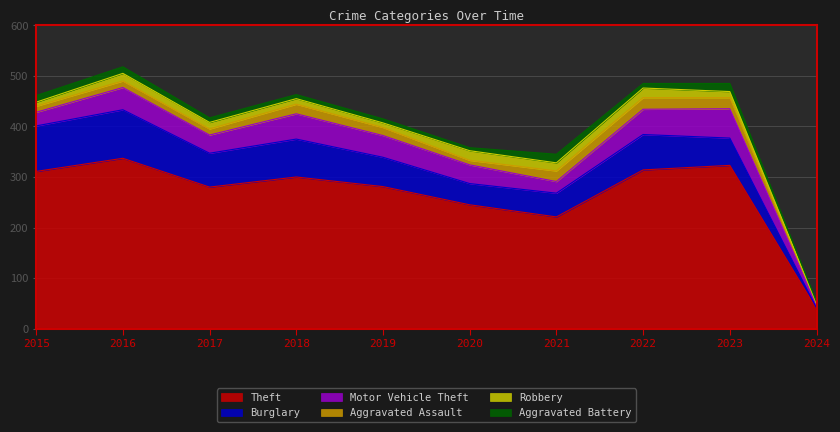

The Robbery series shows 4 at 2022. True or false?

False